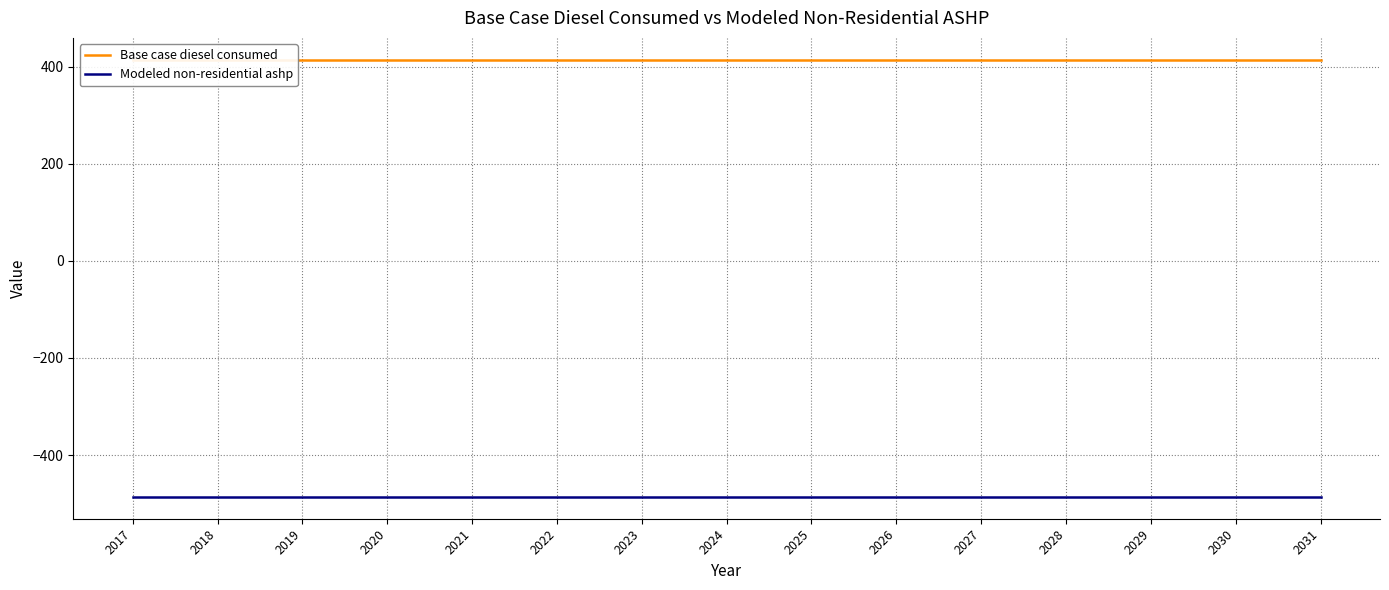

True or false: Modeled non-residential ashp has a value of -486 at 2023.

True